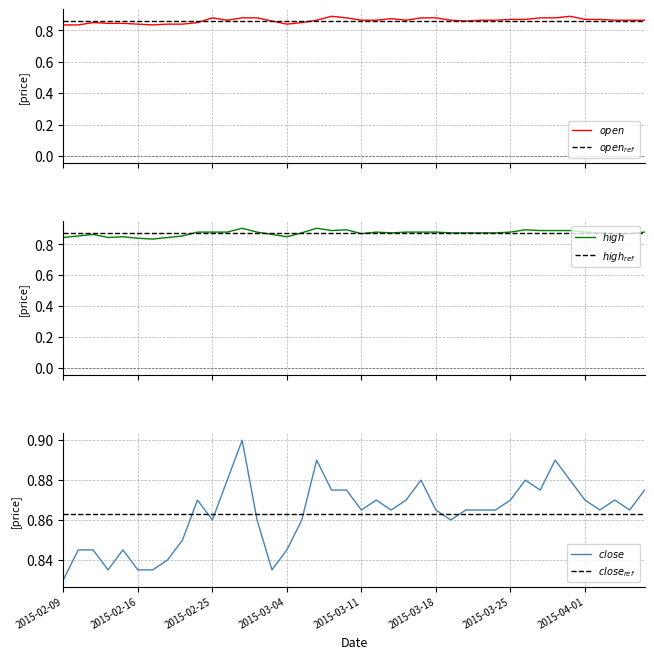

What is the smallest value displayed?

0.8